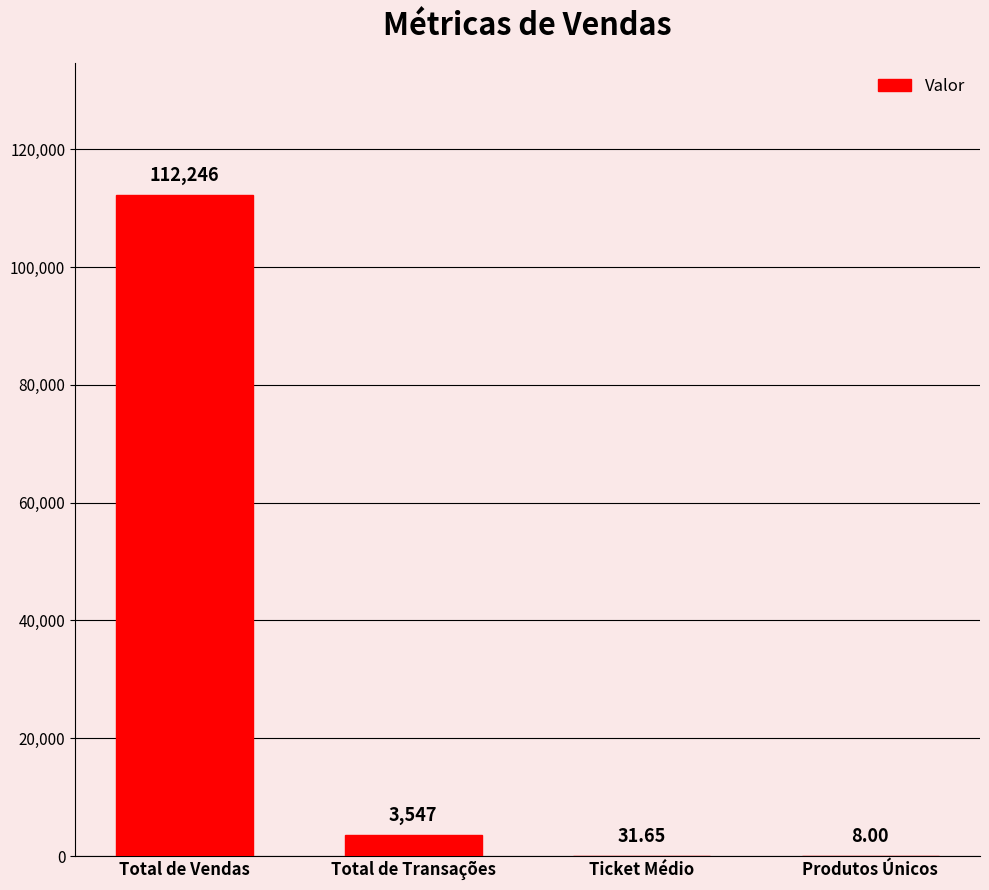

Between Total de Transações and Total de Vendas, which is larger?

Total de Vendas